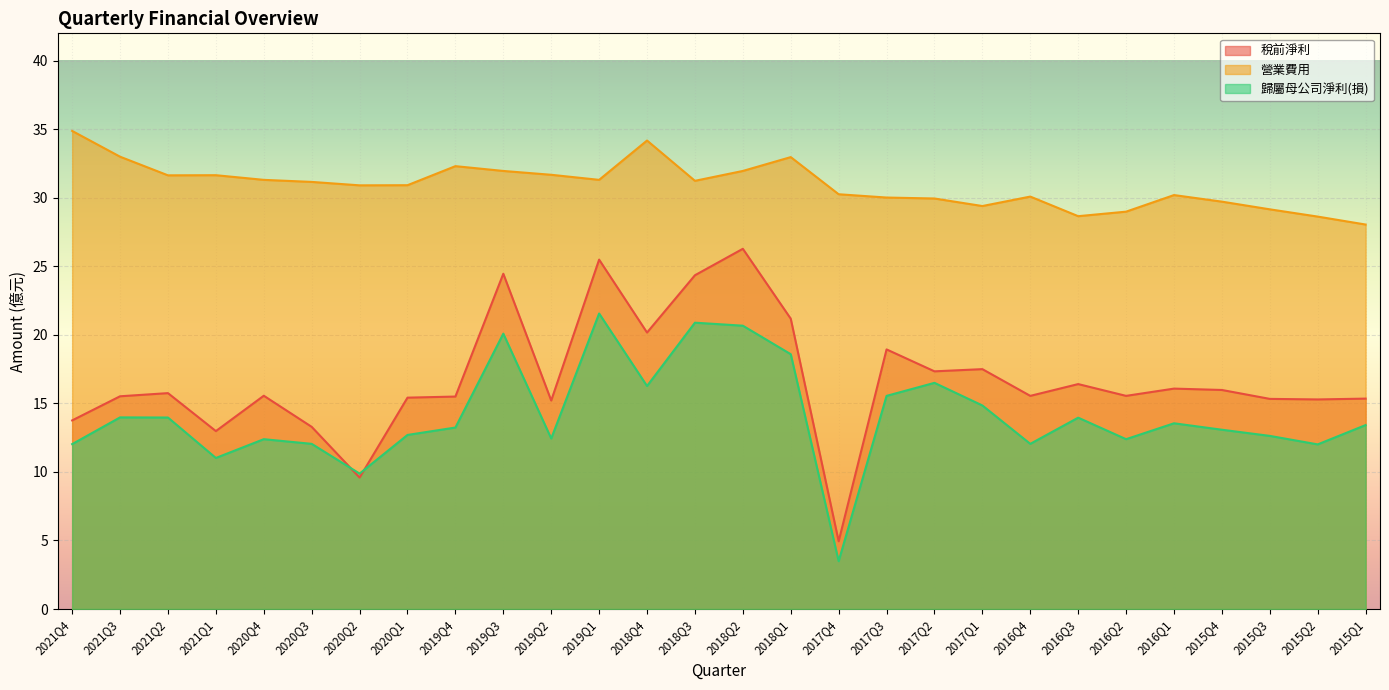

What is the label of the 15th point from the right?

2018Q3